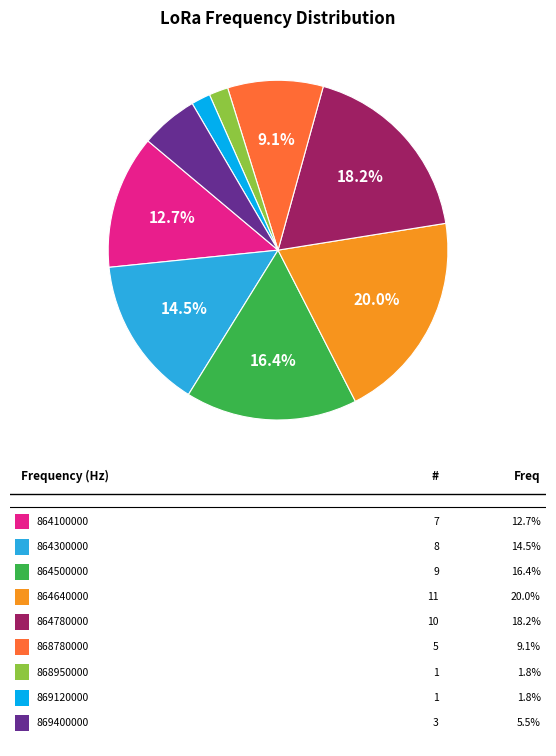

Is there any slice that represents more than half of the pie?

No